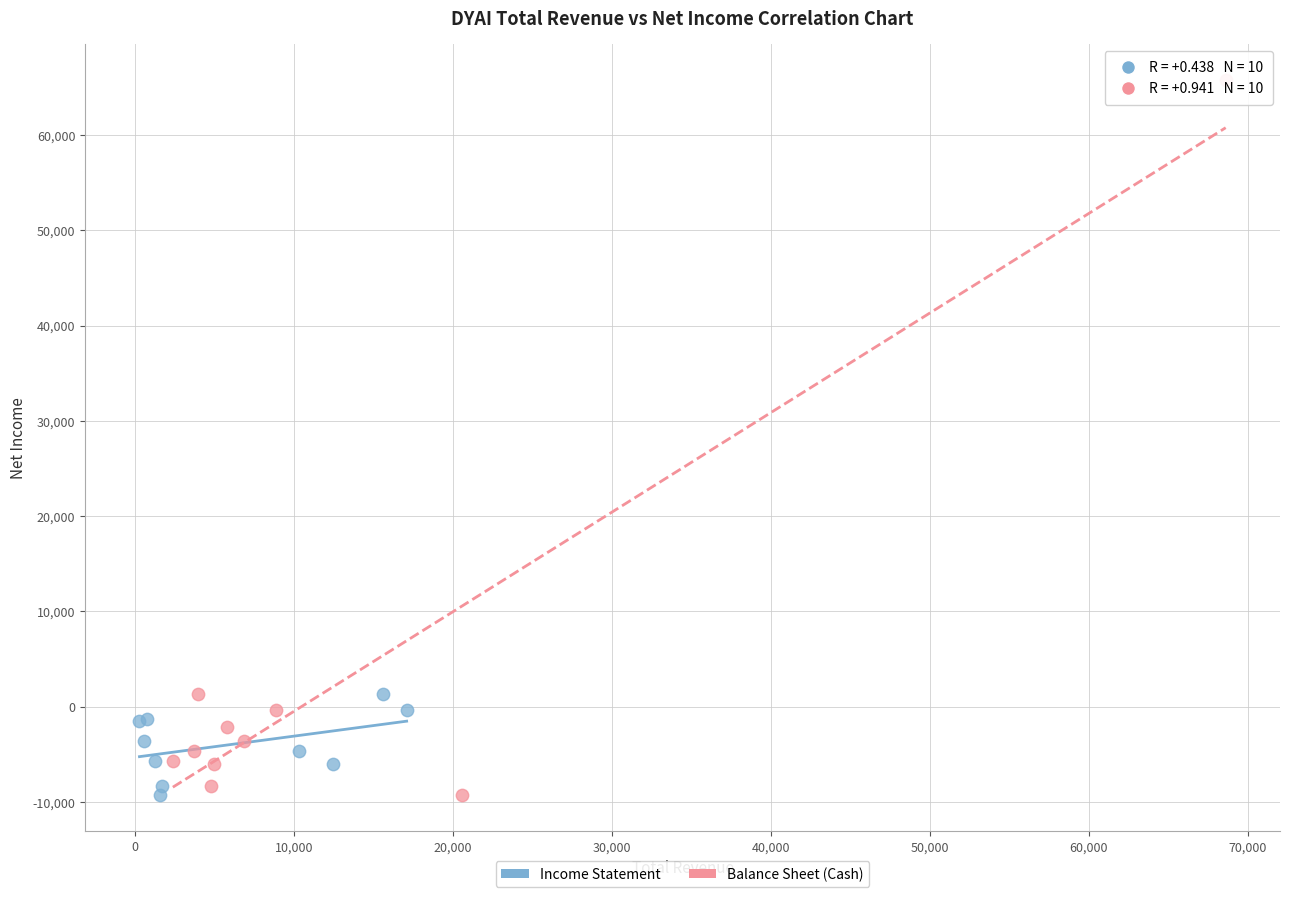

Which series contains the highest Y value?

Balance Sheet (Cash)